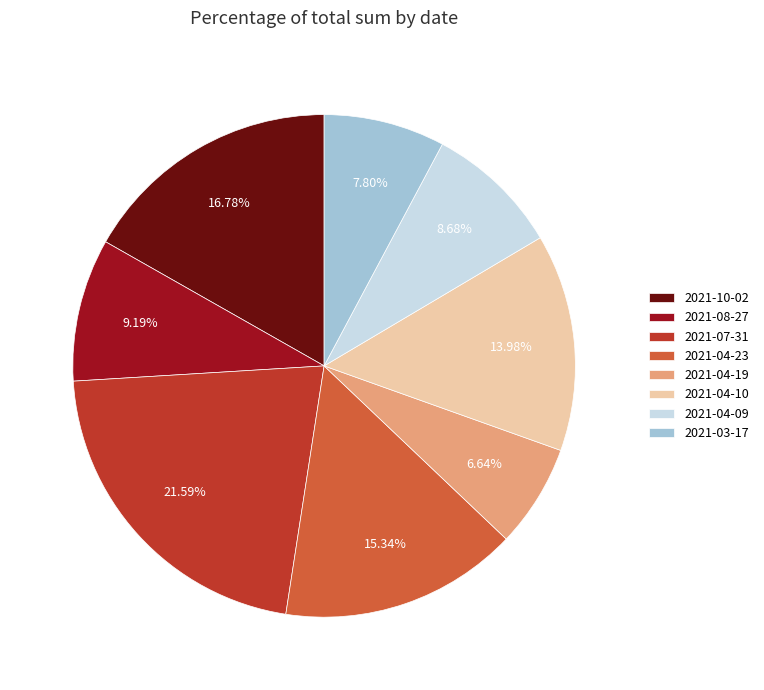

What is the ratio of the value at 2021-04-10 to the value at 2021-08-27?

1.5